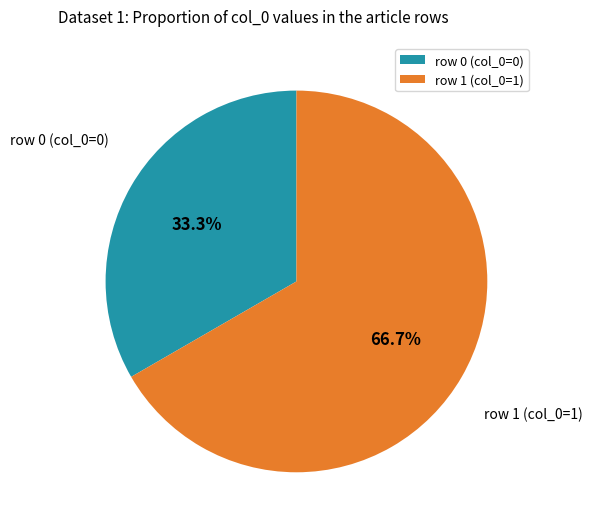

What is the majority slice?

row 1 (col_0=1)